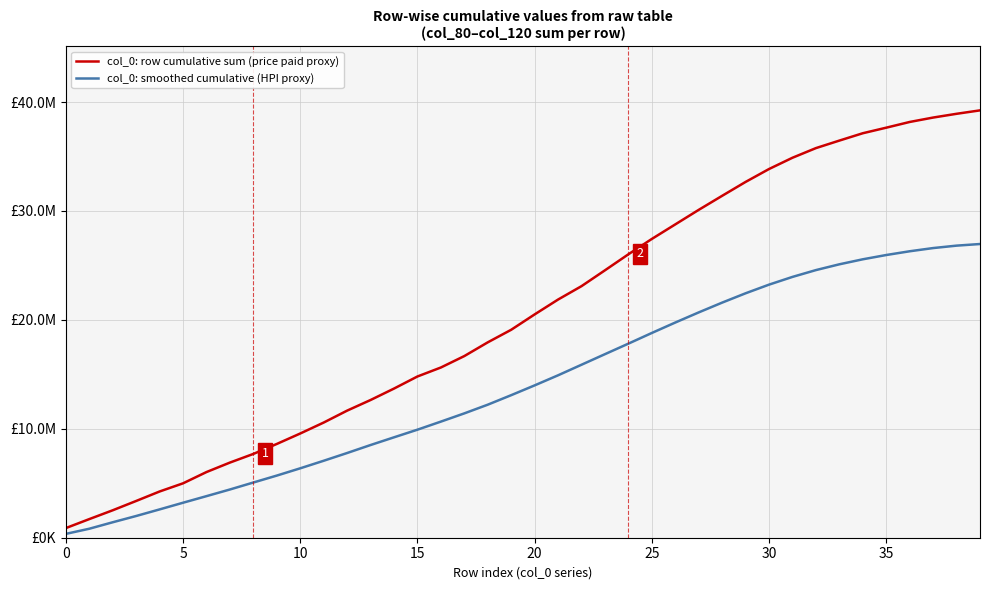

Is this an area chart (filled region under the line)?

No